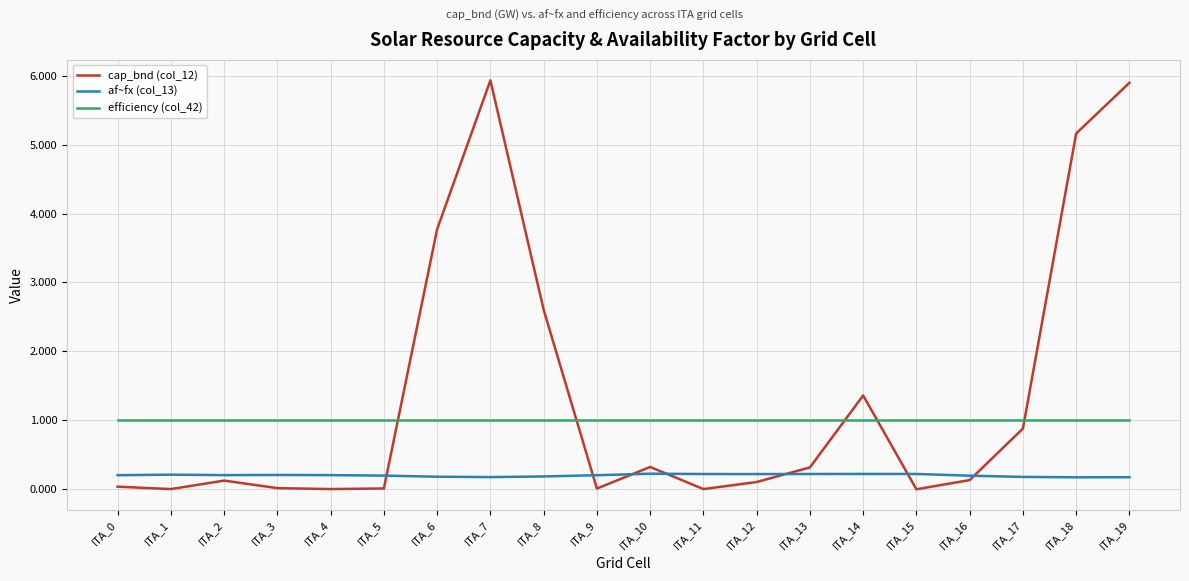

What is the maximum value for cap_bnd (col_12)?

5.9